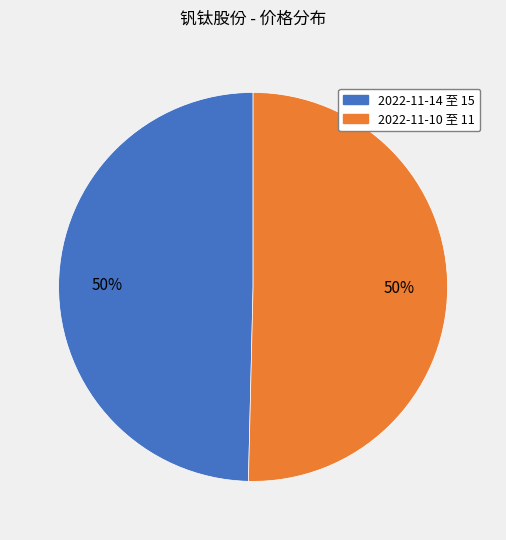

To the nearest percent, what is the average slice percentage?

50%